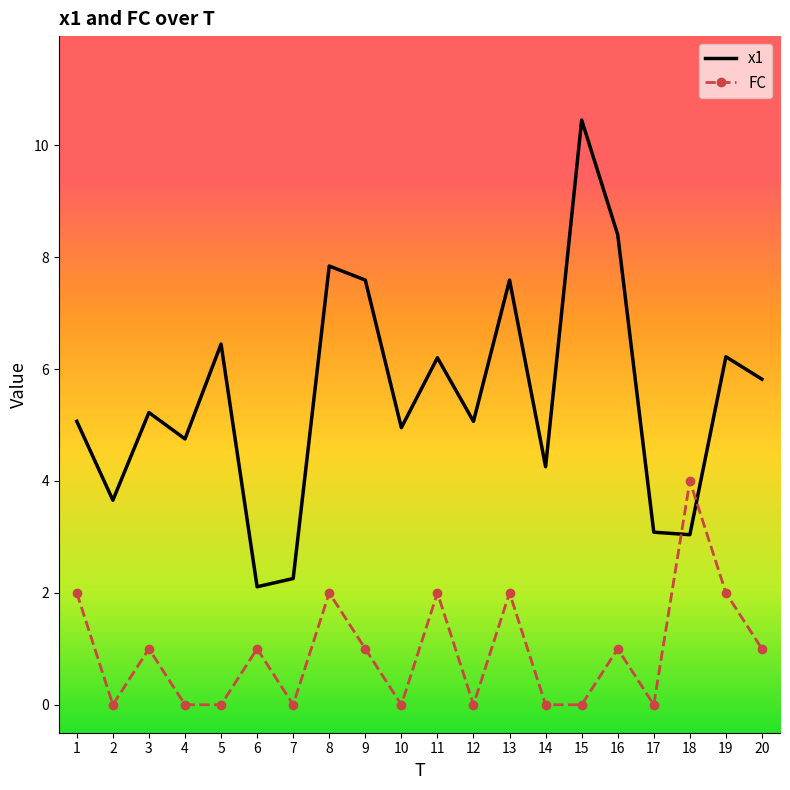

What is the difference between the maximum and minimum values in the FC series?

4.0